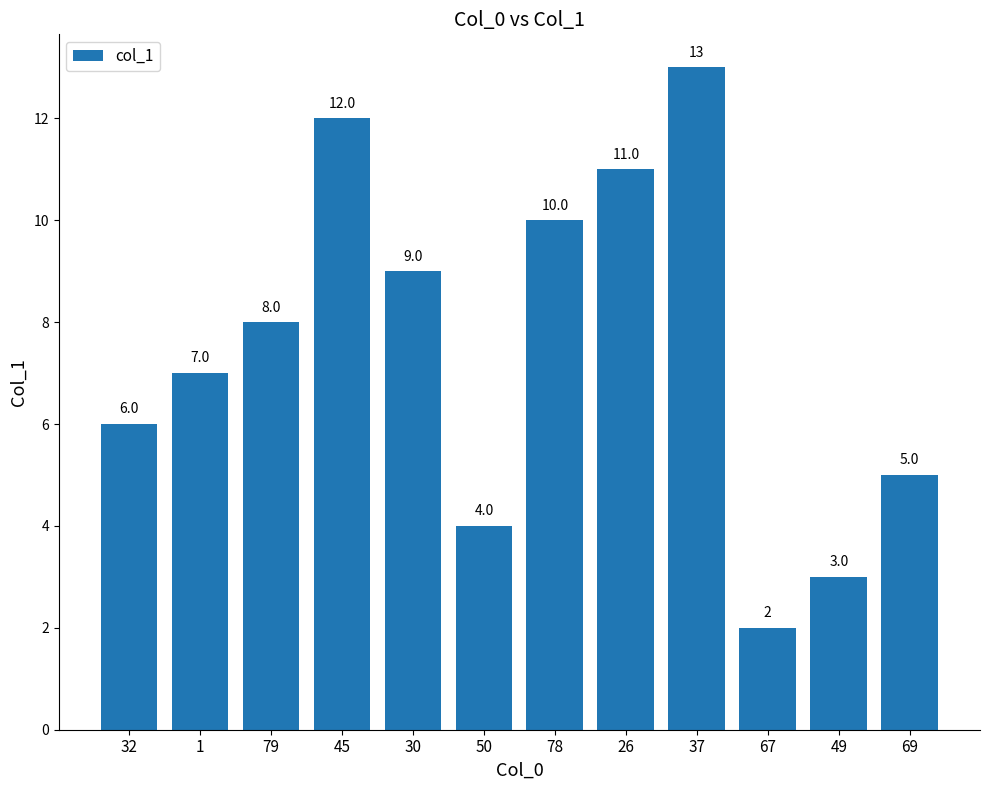

What is the sum of all values?

90.0